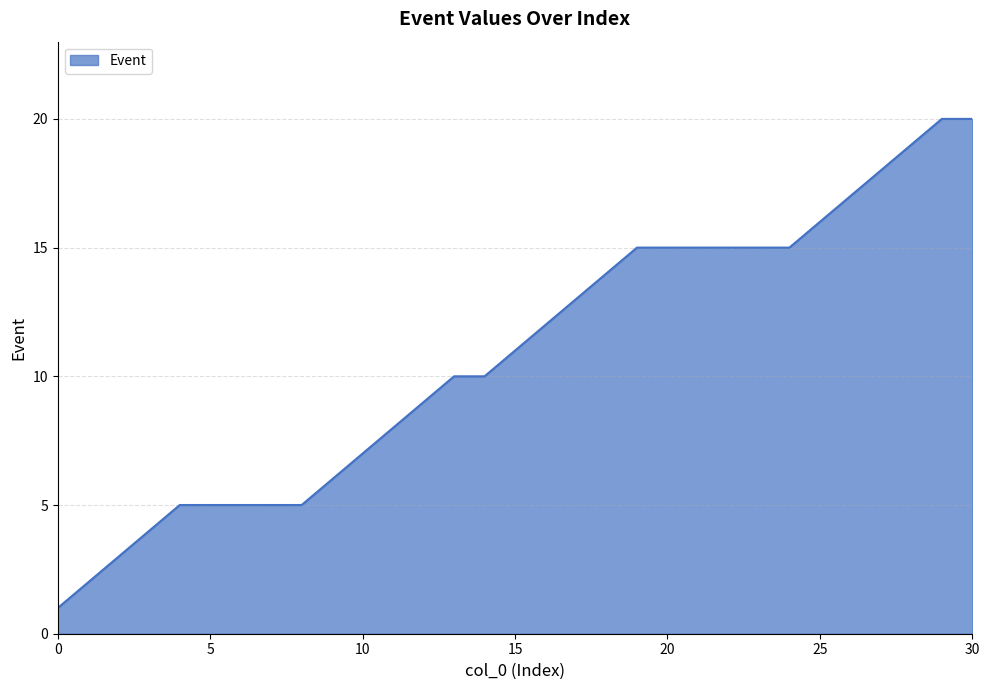

What is the difference between the maximum and minimum values?

19